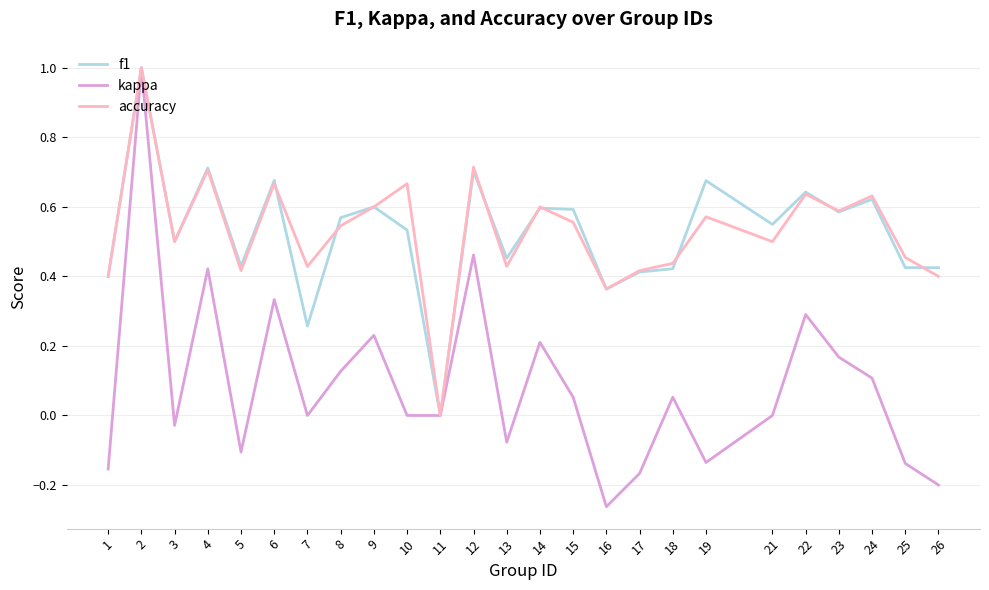

At which category is the sum across all series the highest?

2